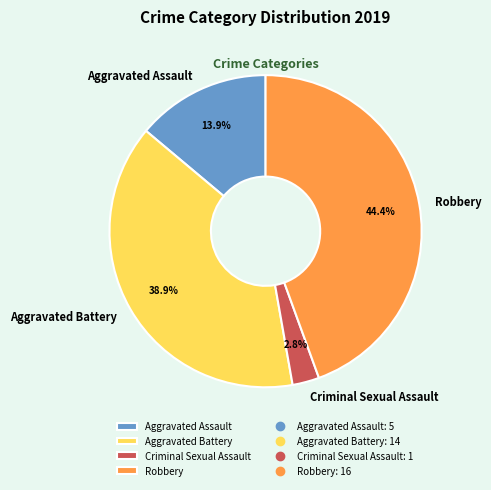

What percentage is the Robbery slice, to the nearest percent?

44%